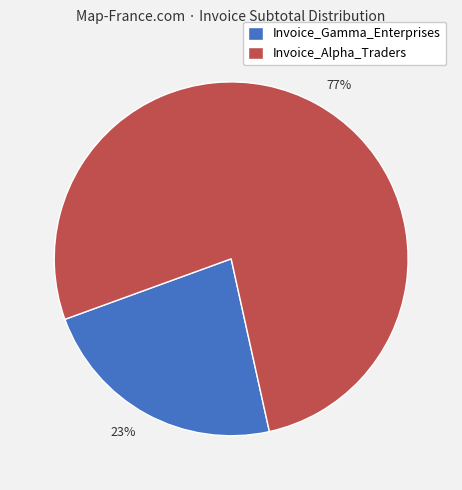

To the nearest percent, what is the difference between the largest and smallest slice percentages?

54%